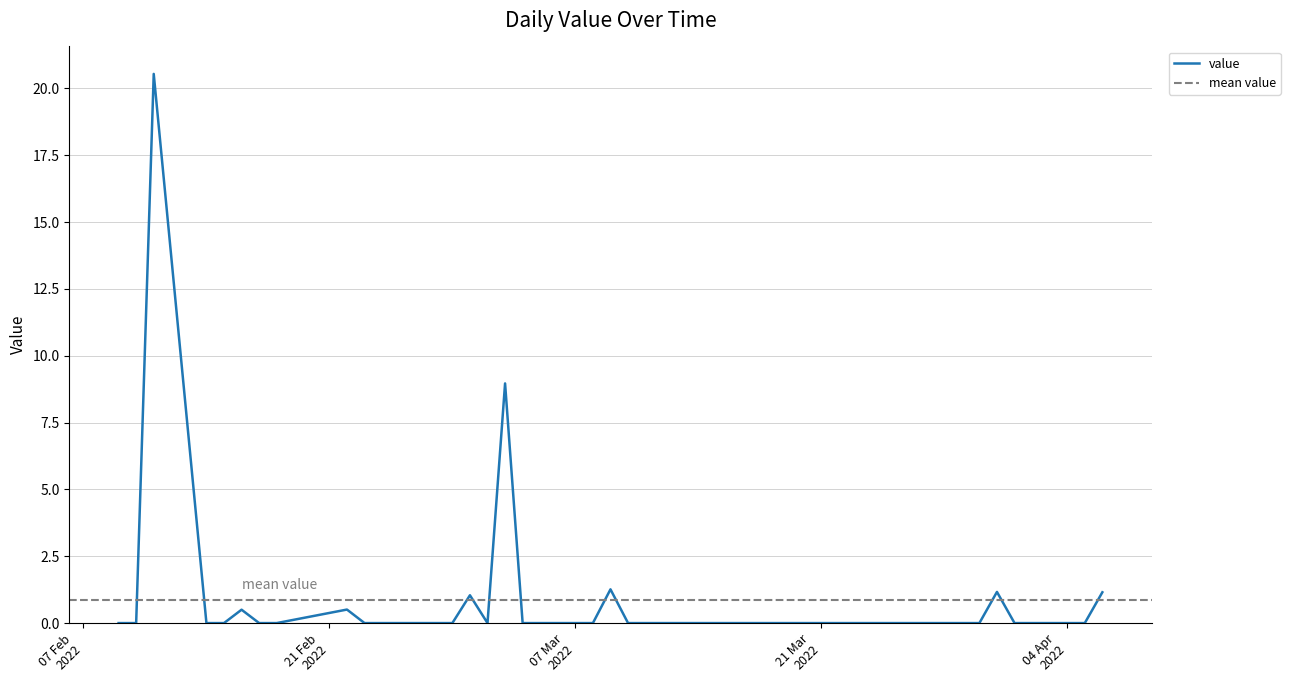

List the labels in order of value, smallest first.

2022-02-09, 2022-02-10, 2022-02-14, 2022-02-15, 2022-02-17, 2022-02-18, 2022-02-23, 2022-02-24, 2022-02-25, 2022-02-28, 2022-03-02, 2022-03-04, 2022-03-07, 2022-03-08, 2022-03-10, 2022-03-11, 2022-03-14, 2022-03-15, 2022-03-16, 2022-03-17, 2022-03-18, 2022-03-21, 2022-03-22, 2022-03-23, 2022-03-24, 2022-03-25, 2022-03-28, 2022-03-29, 2022-03-30, 2022-04-01, 2022-04-04, 2022-04-05, 2022-02-16, 2022-02-22, 2022-03-01, 2022-04-06, 2022-03-31, 2022-03-09, 2022-03-03, 2022-02-11